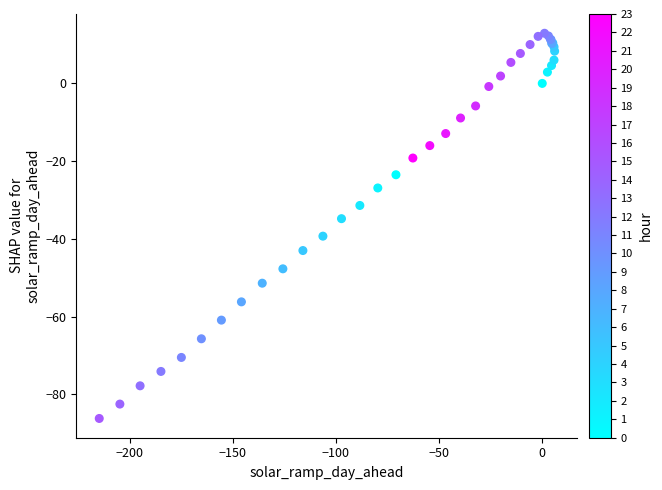

What Y value in the scatter plot is closest to -36?

-34.8